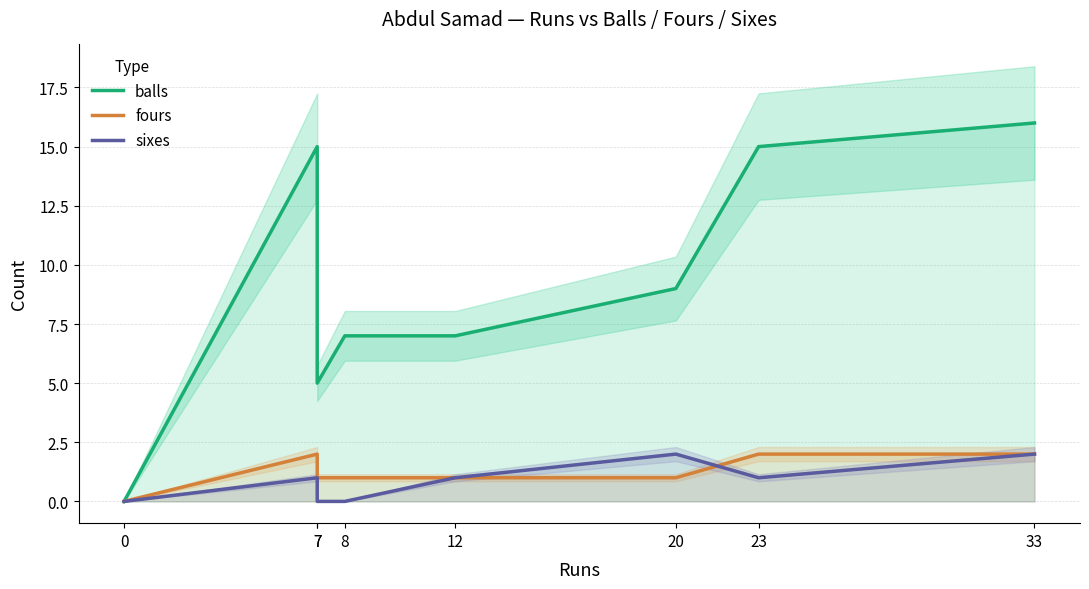

How many data points does each series have?

8